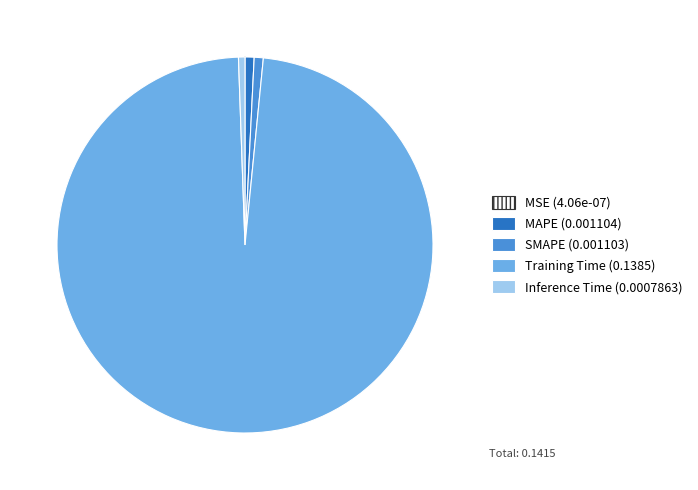

Which category has the biggest portion of the pie?

Training Time